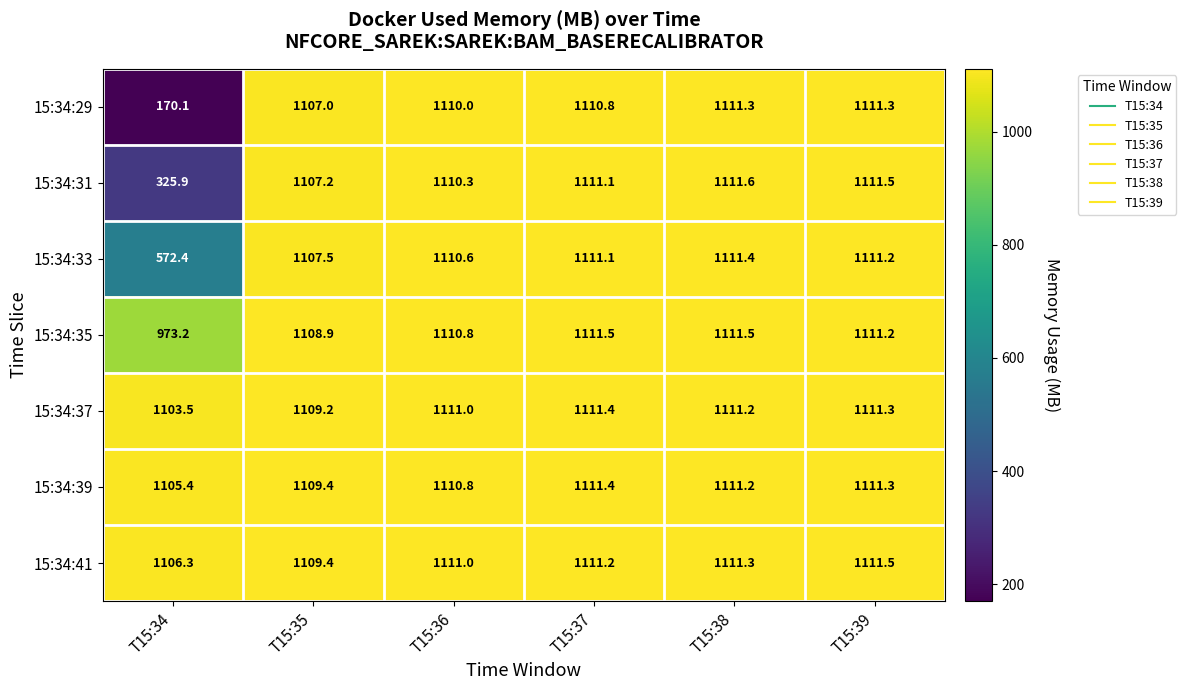

What is the difference between the 15:34:29 values at T15:36 and T15:35?

3.0